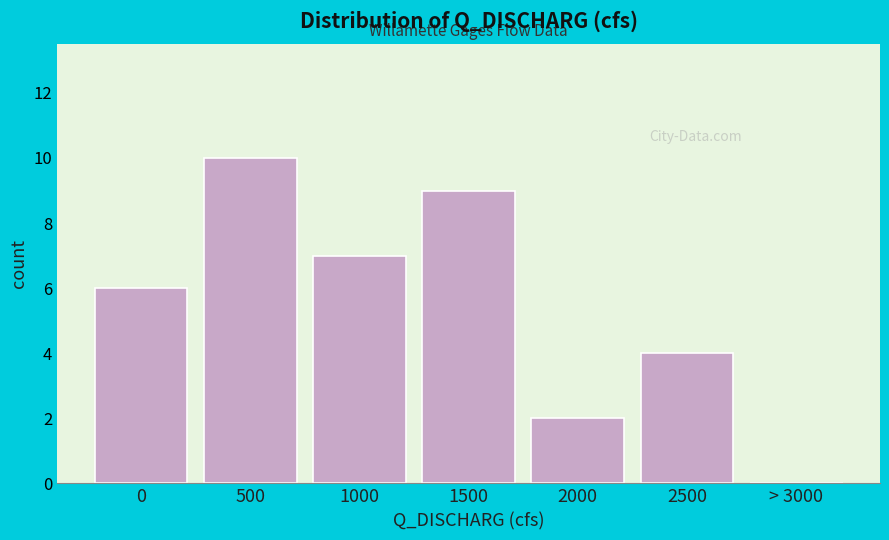

Reading left to right, what are all the values shown in this chart?

0=6	500=10	1000=7	1500=9	2000=2	2500=4	> 3000=0